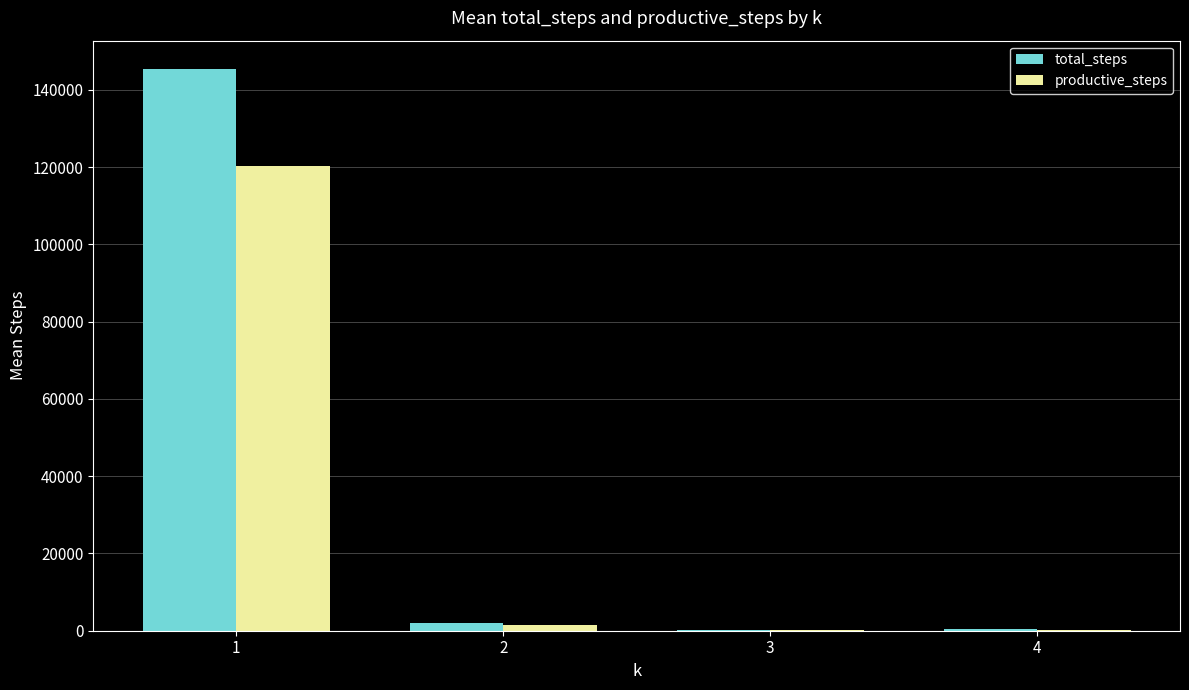

What is the sum of the productive_steps values at 2 and 4?

1668.8